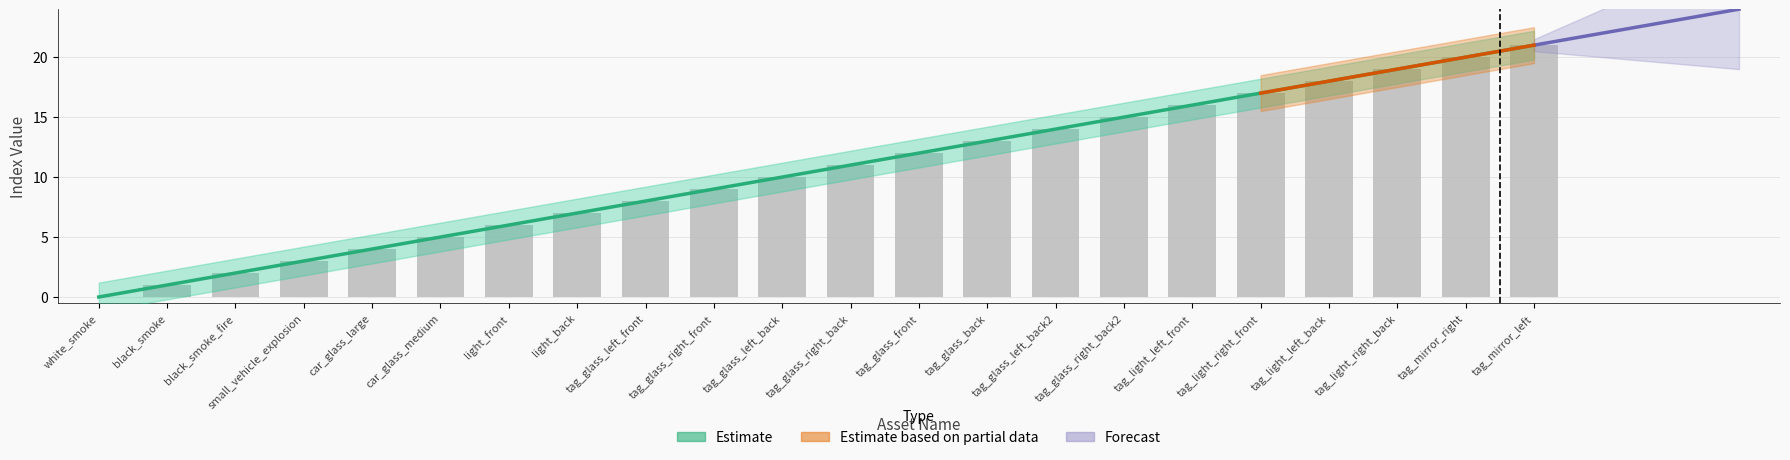

What is the greatest value displayed?

21